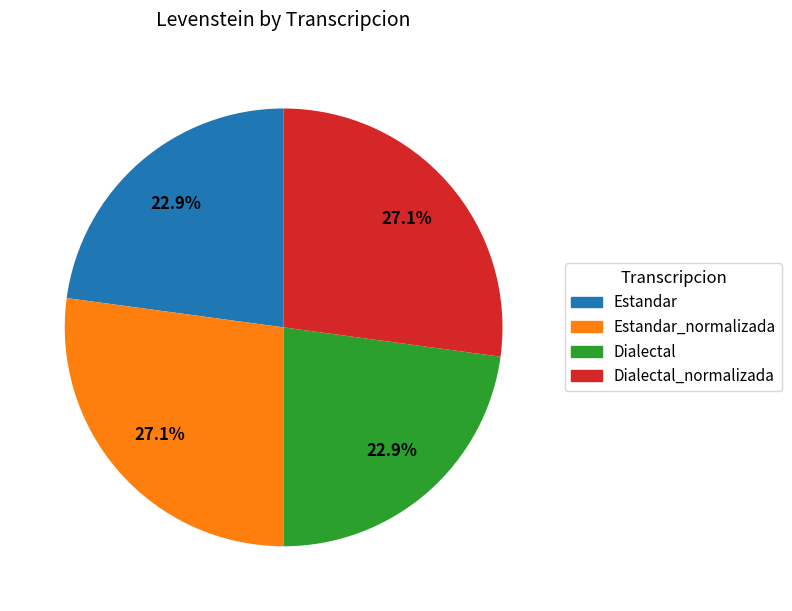

Is the sum of Dialectal and Estandar greater than half?

No